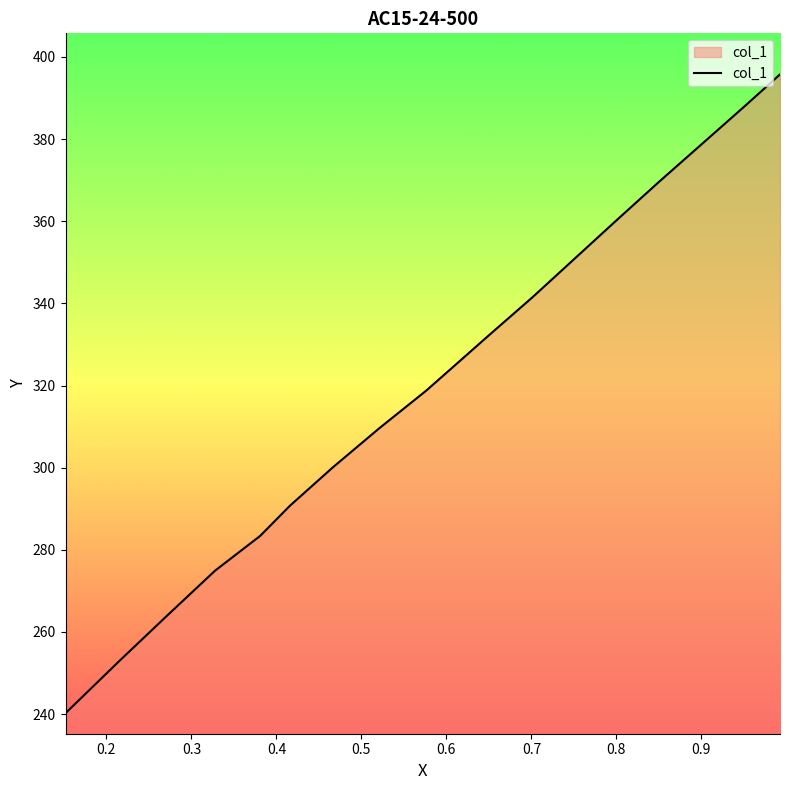

The value at 1.0 is 181.4. True or false?

False